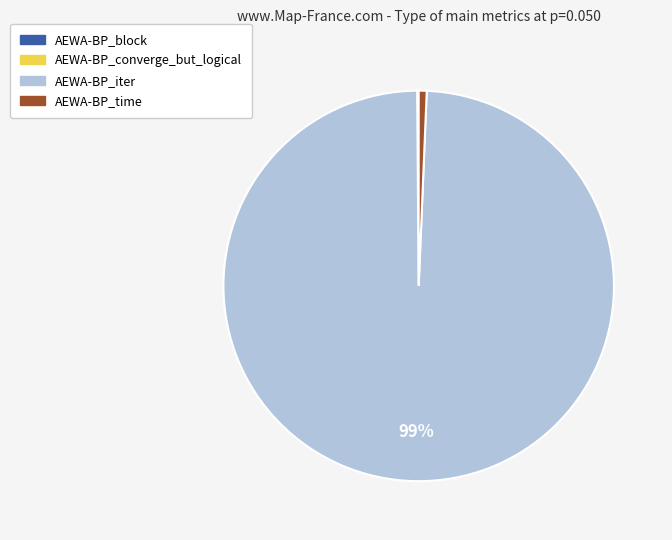

To the nearest percent, what percentage of the pie is AEWA-BP_time?

1%